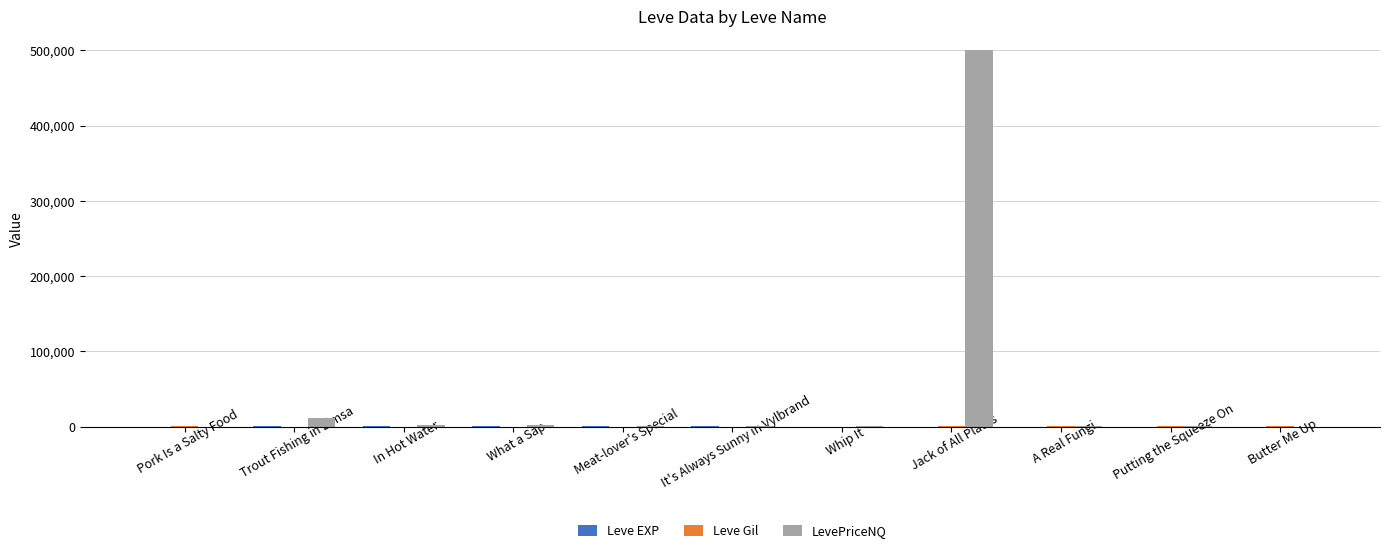

At which category does the chart reach its peak across all series?

Jack of All Plates